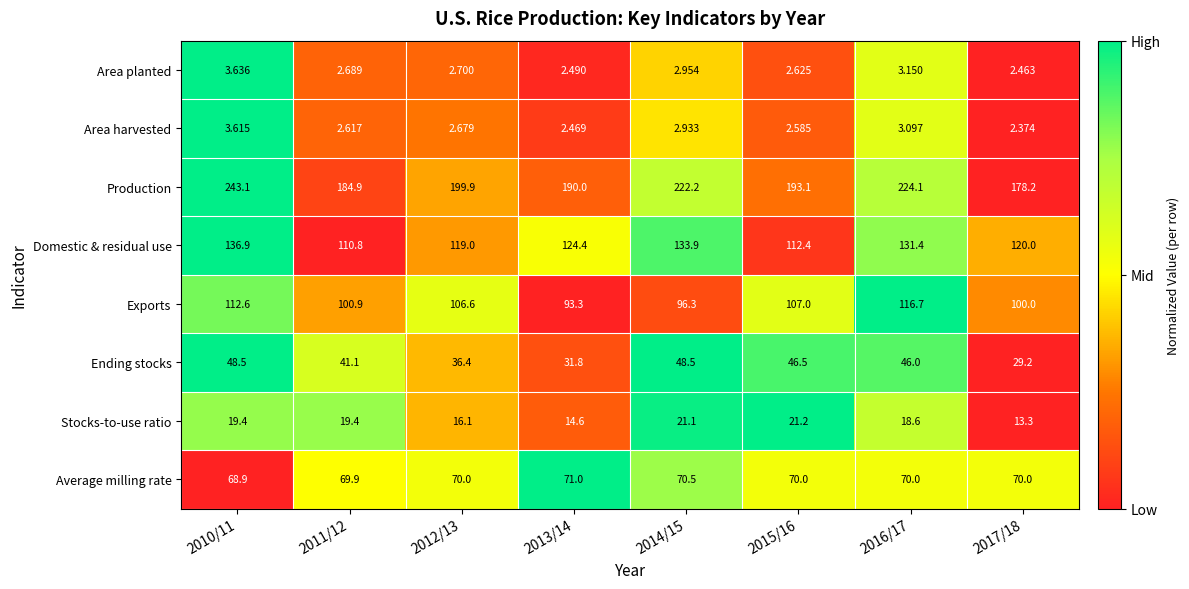

Is the value of Area harvested at 2017/18 greater than the value of Production at 2010/11?

No